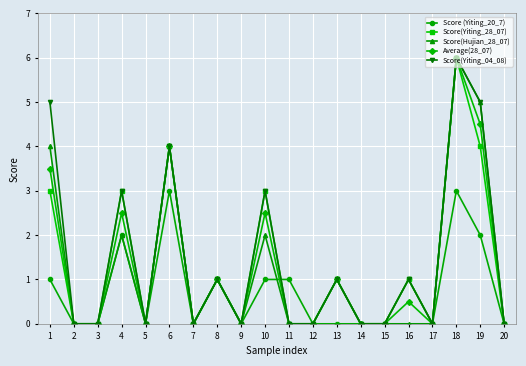

What is the spread (max minus min) of values at 19?

3.0